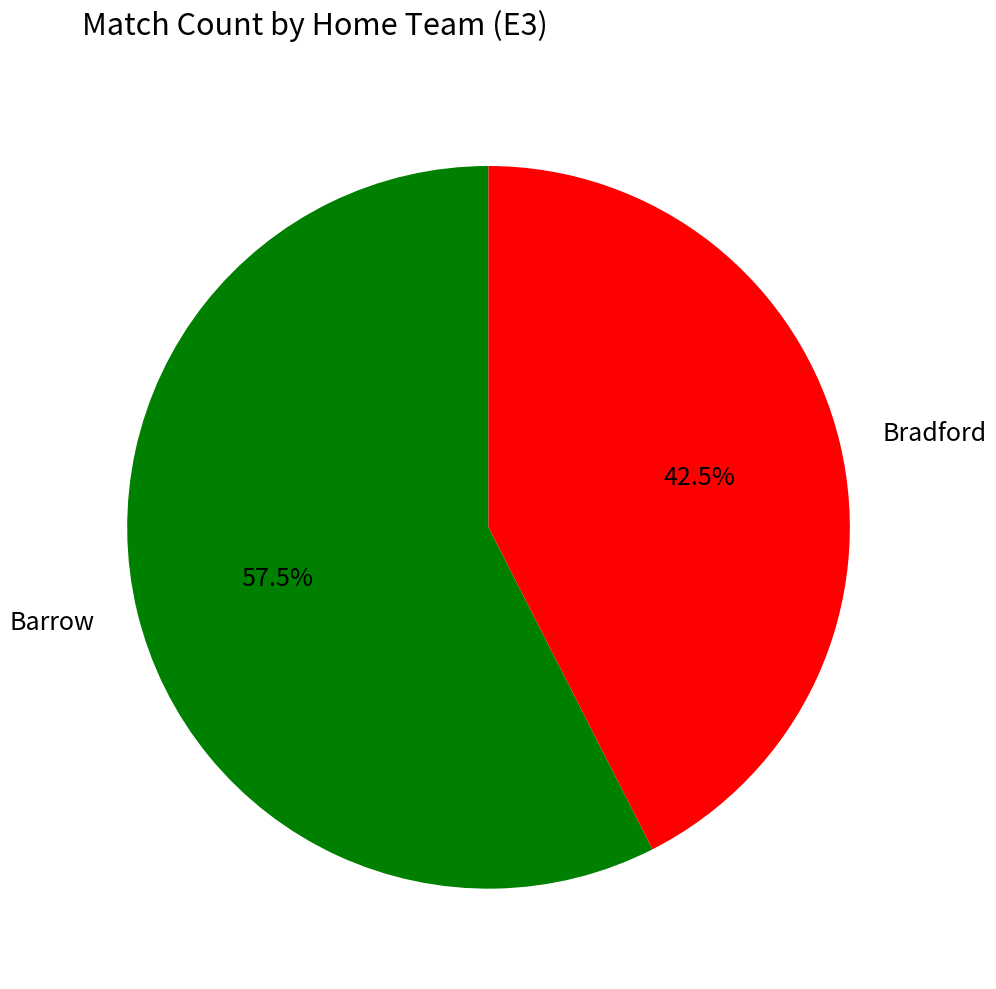

Which slice is the largest?

Barrow